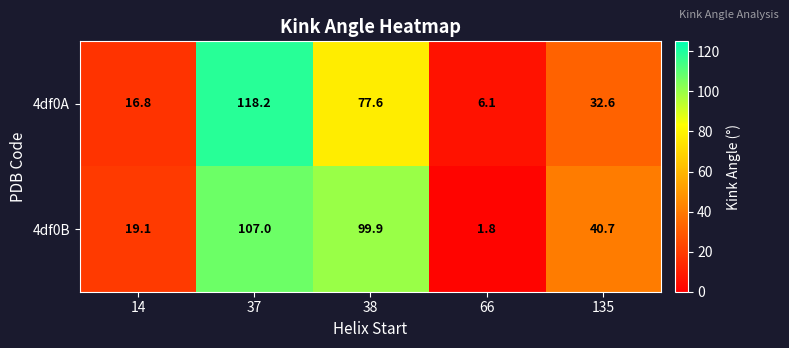

Which label corresponds to the largest value in the chart?

37